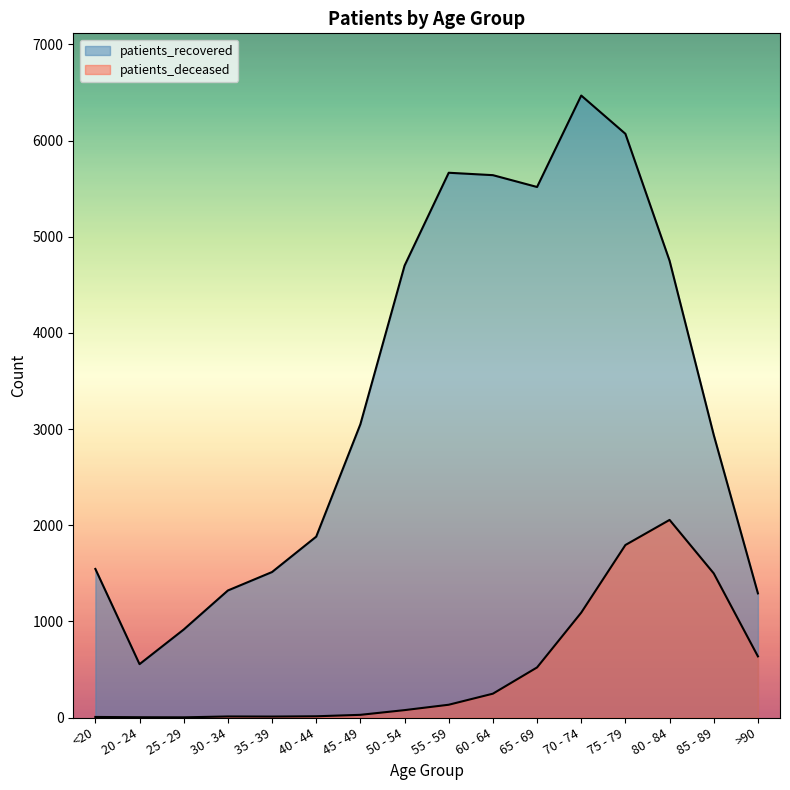

How many interior local peaks does the patients_deceased series have?

2